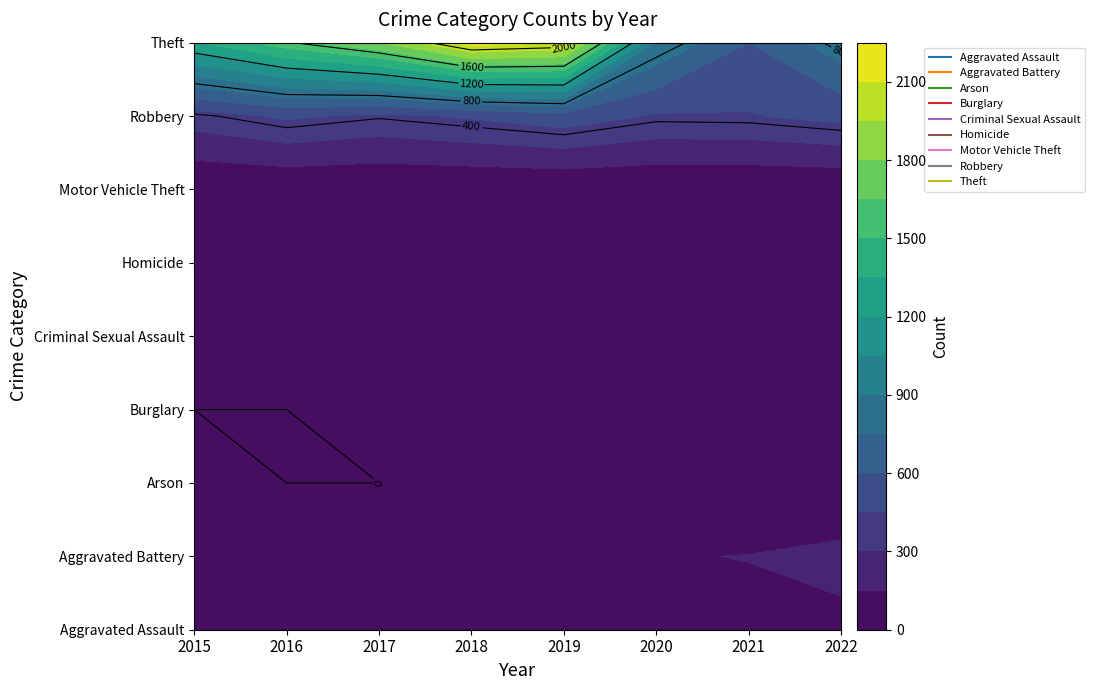

Where does the Motor Vehicle Theft series first go above 2?

2016